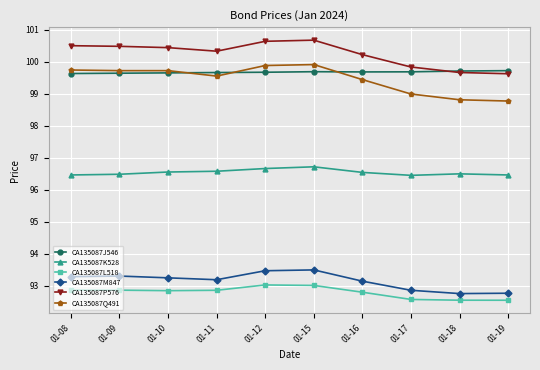

What is the smallest value displayed?

92.5